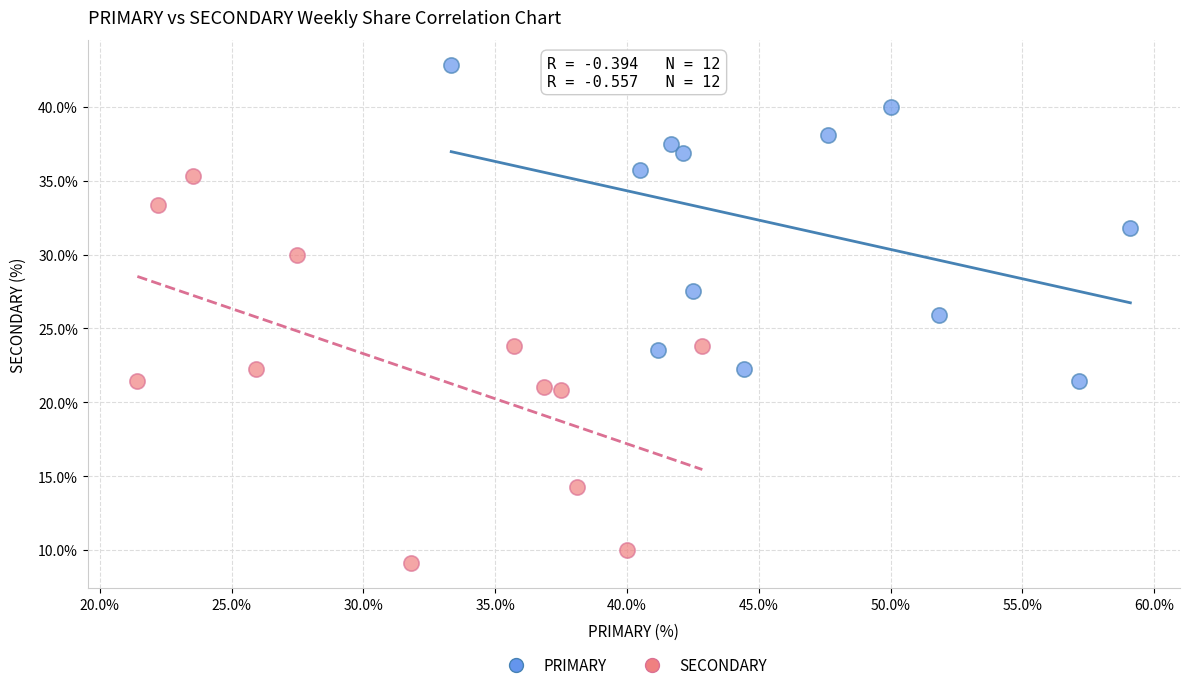

Which series contains the highest Y value?

PRIMARY